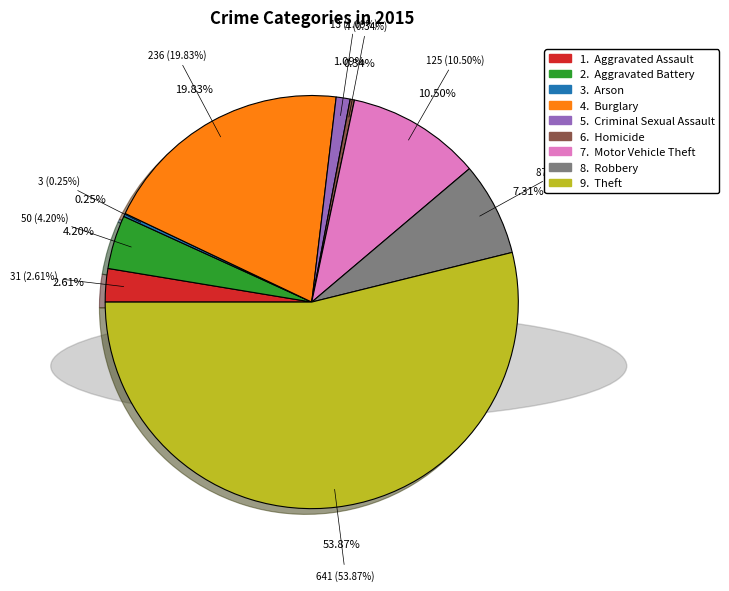

Is it true that Aggravated Assault is 3% of the pie?

True